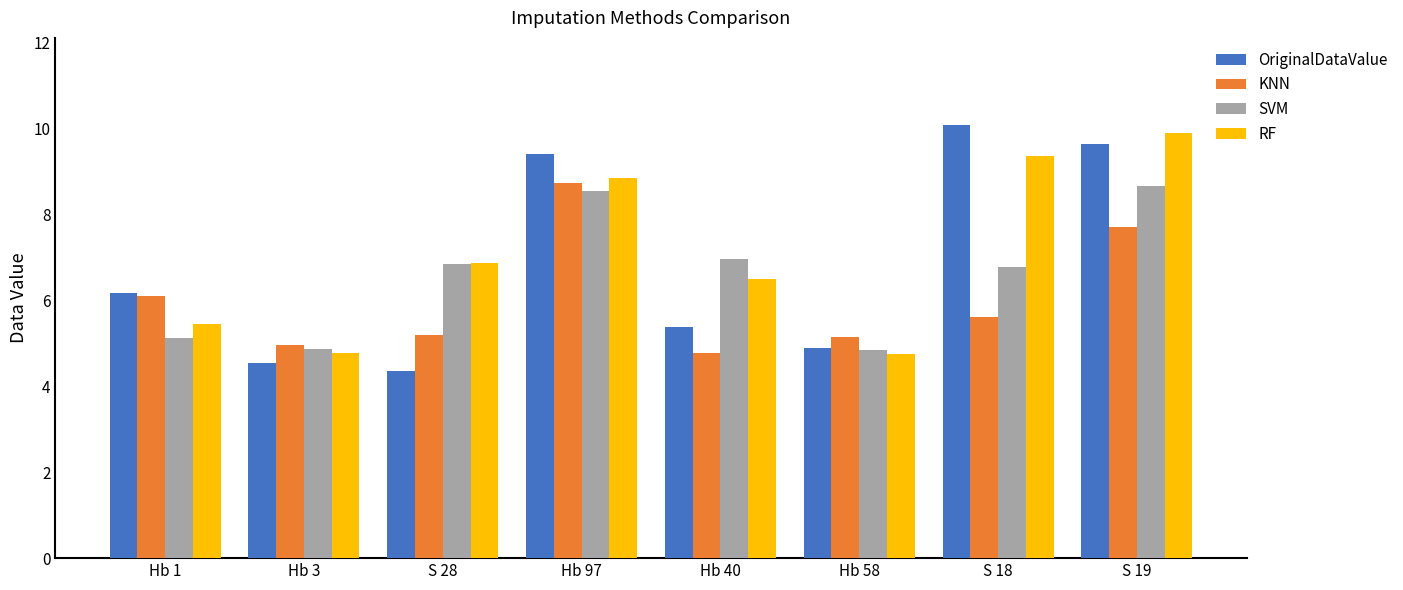

At how many categories does at least one series exceed 9?

3